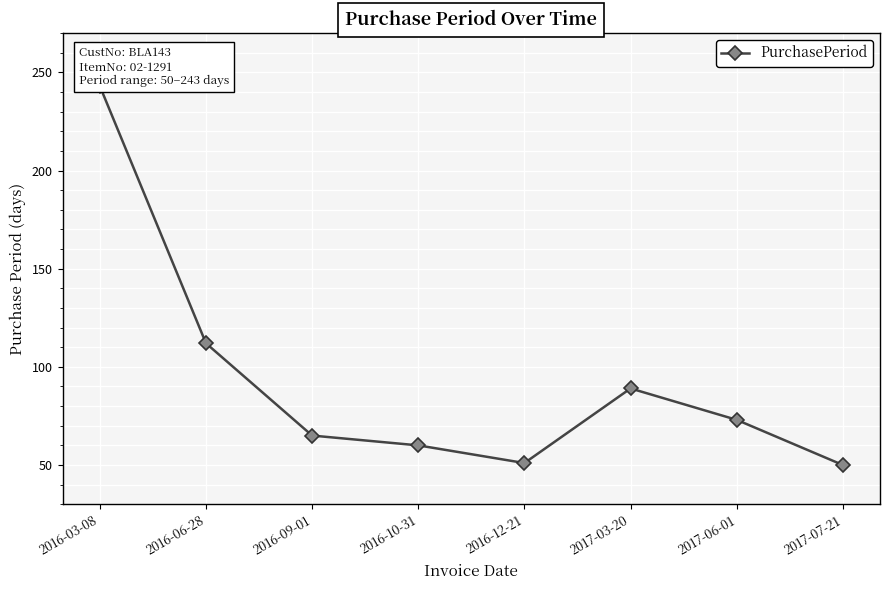

Reading left to right, what are all the values shown in this chart?

243	112	65	60	51	89	73	50